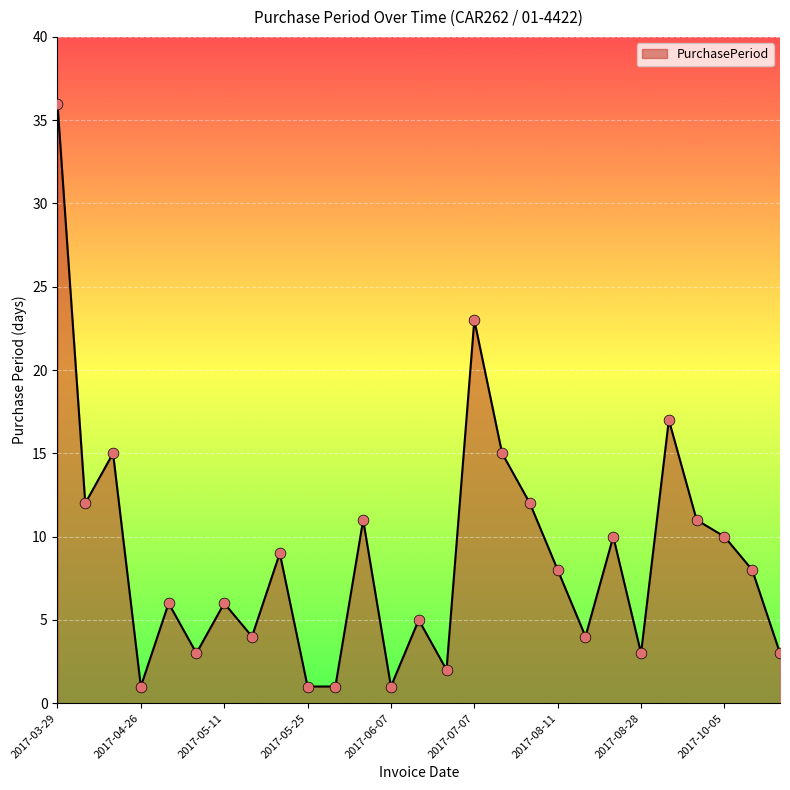

What is the difference between the maximum and minimum values?

35